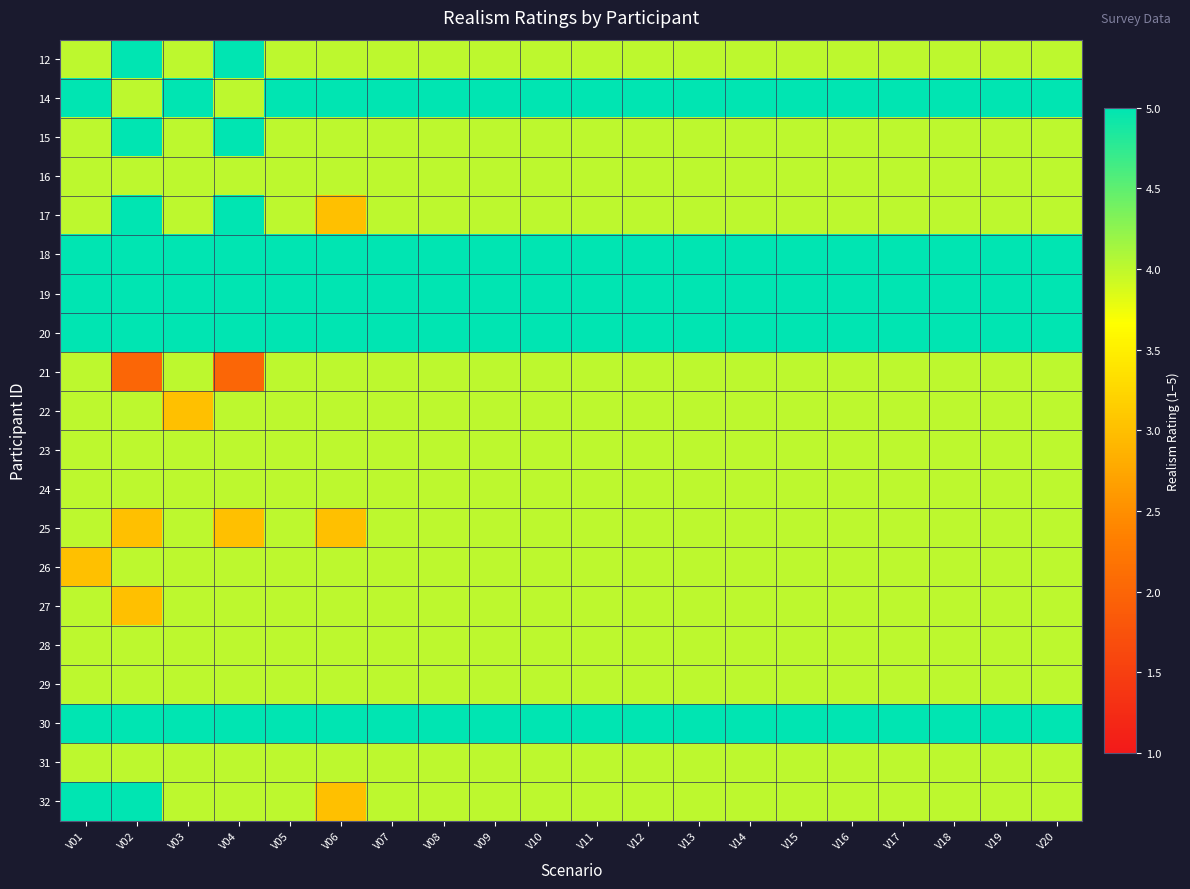

Which category has the highest value across all series?

V02